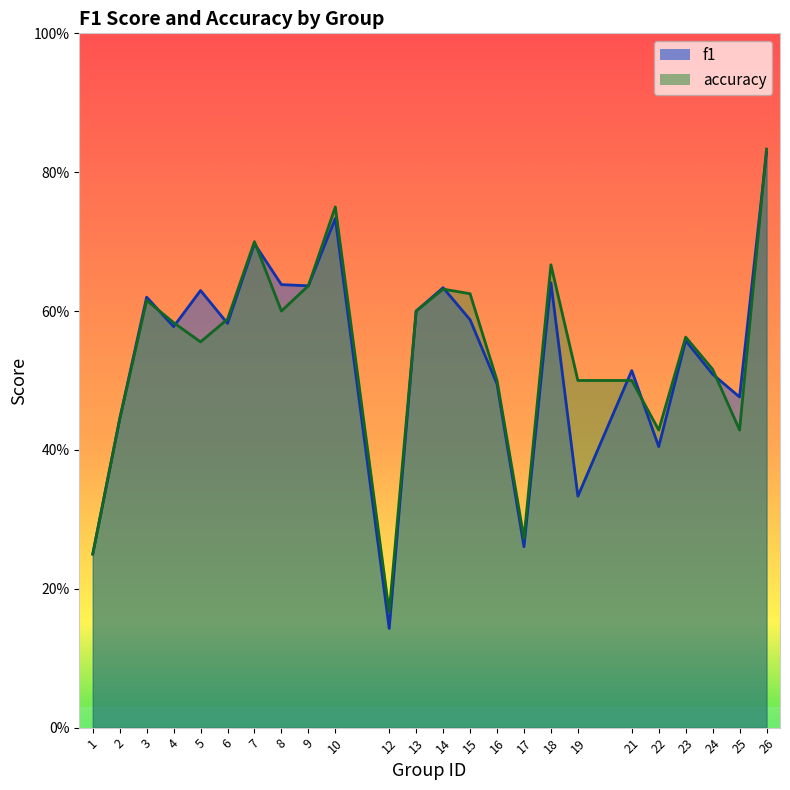

What is the average value of the accuracy series?

0.5